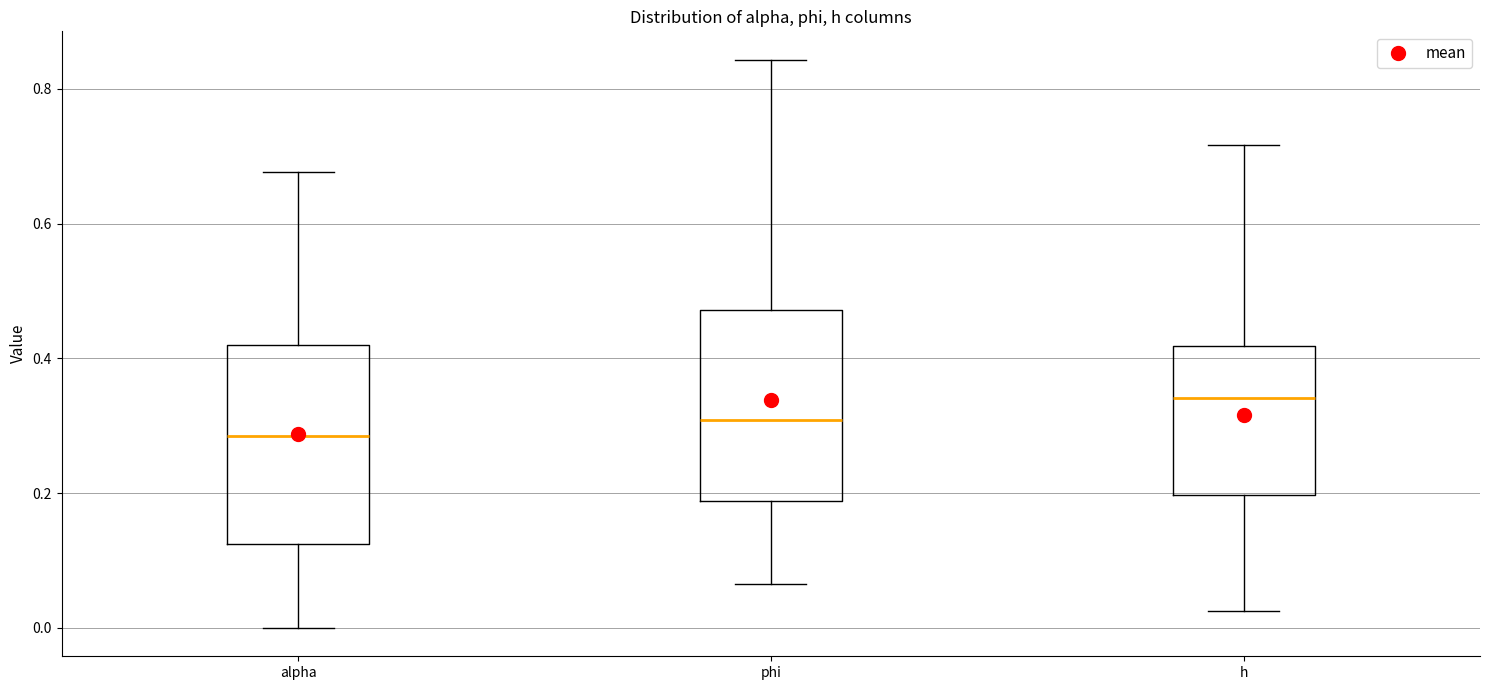

Reading left to right, transcribe this box plot: for each box, give where its median line is, the range the box spans, and where its two whiskers end, as read against the y-axis. The values are not printed on the chart, so give them approximately, as read against the axis.

alpha: median 0.28, box 0.12 to 0.42, whiskers 0.00 to 0.68
phi: median 0.30, box 0.18 to 0.48, whiskers 0.06 to 0.84
h: median 0.34, box 0.20 to 0.42, whiskers 0.02 to 0.72